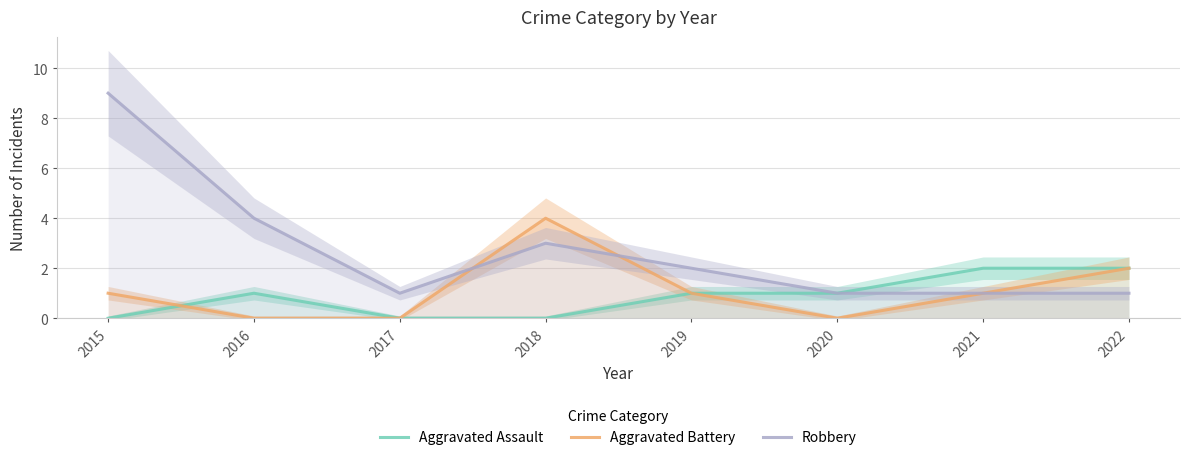

After their last crossing, which series has the higher values: Aggravated Assault or Aggravated Battery?

Aggravated Assault